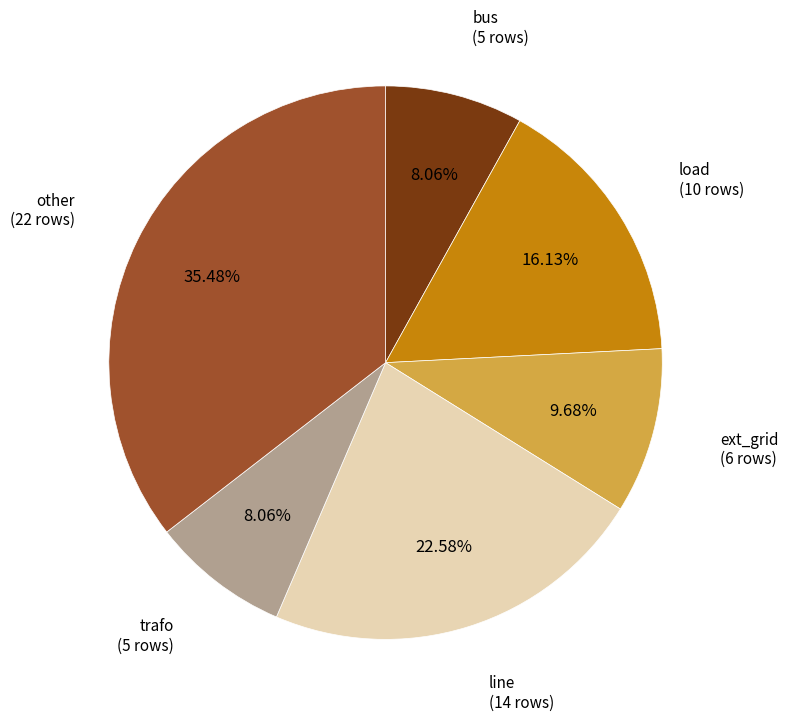

Is there a majority slice in this chart?

No